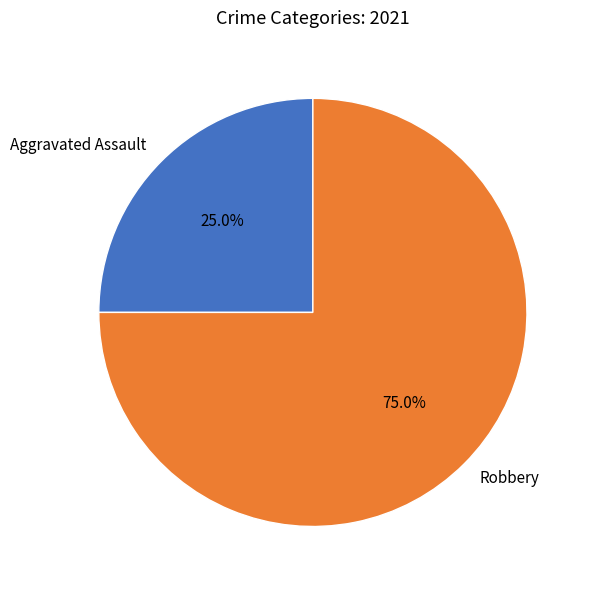

Count the number of slices in the pie.

2